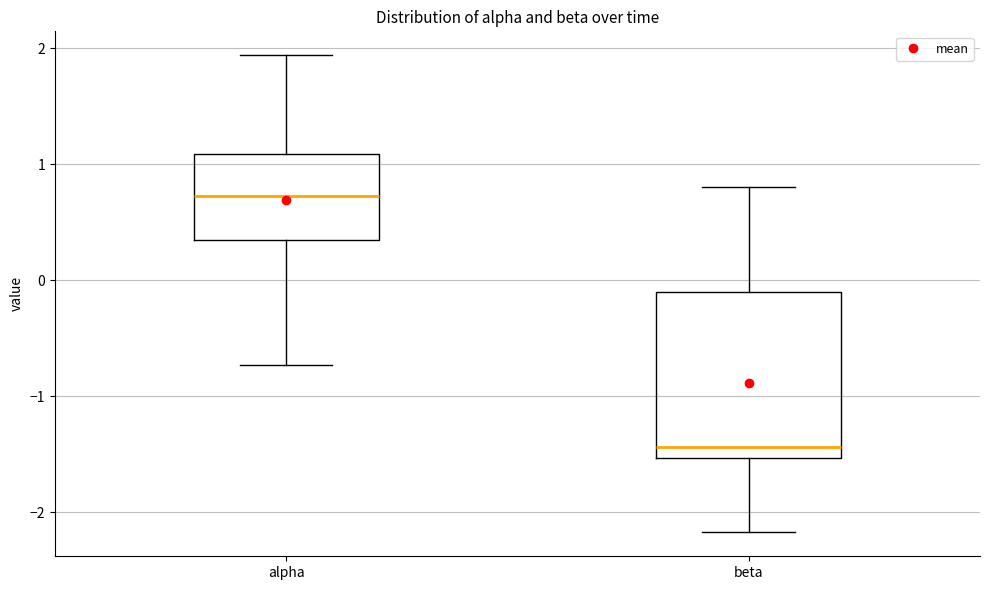

Reading left to right, transcribe this box plot: for each box, give where its median line is, the range the box spans, and where its two whiskers end, as read against the y-axis. The values are not printed on the chart, so give them approximately, as read against the axis.

alpha: median 0.7, box 0.3 to 1.1, whiskers -0.7 to 1.9
beta: median -1.4, box -1.5 to -0.1, whiskers -2.2 to 0.8